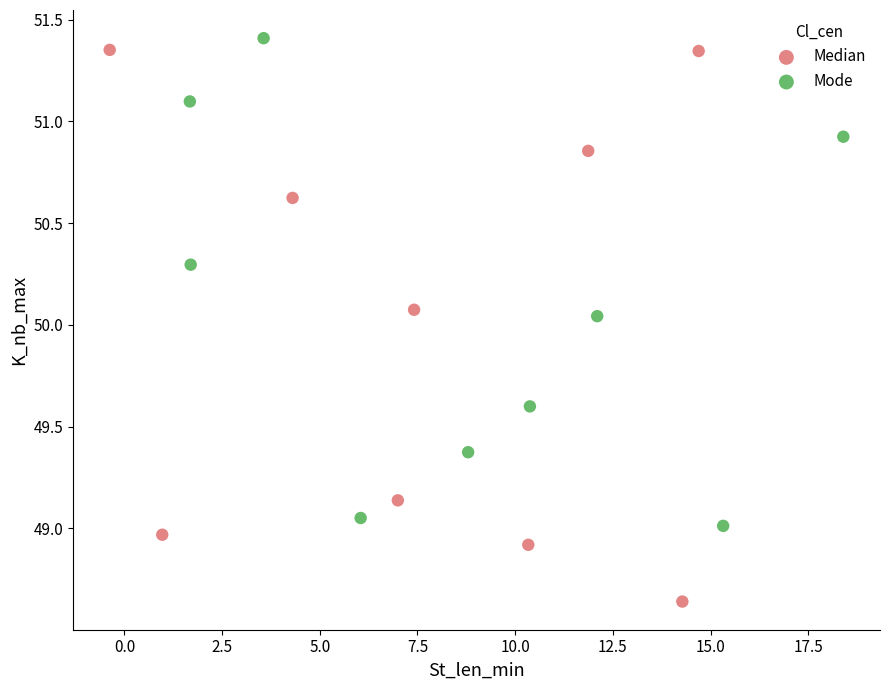

Which series contains the lowest Y value?

Median